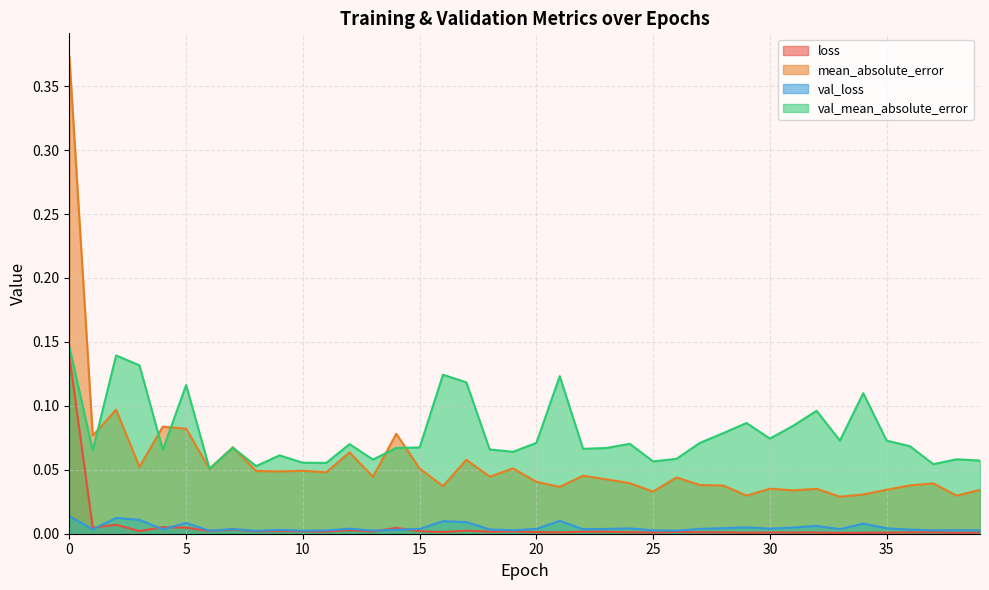

How many distinct data groups are displayed?

4